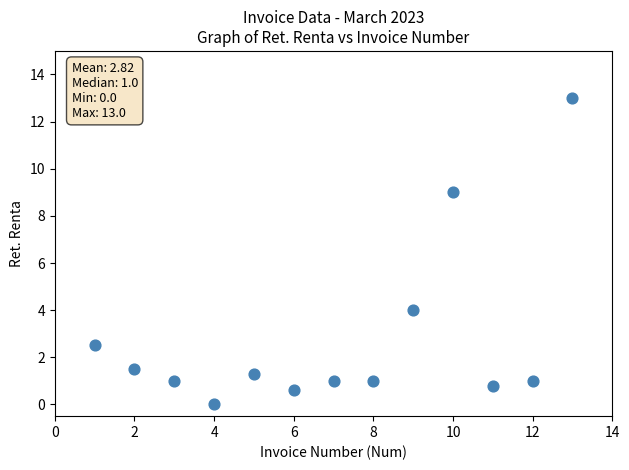

What Y value in the scatter plot is closest to 6?

4.0